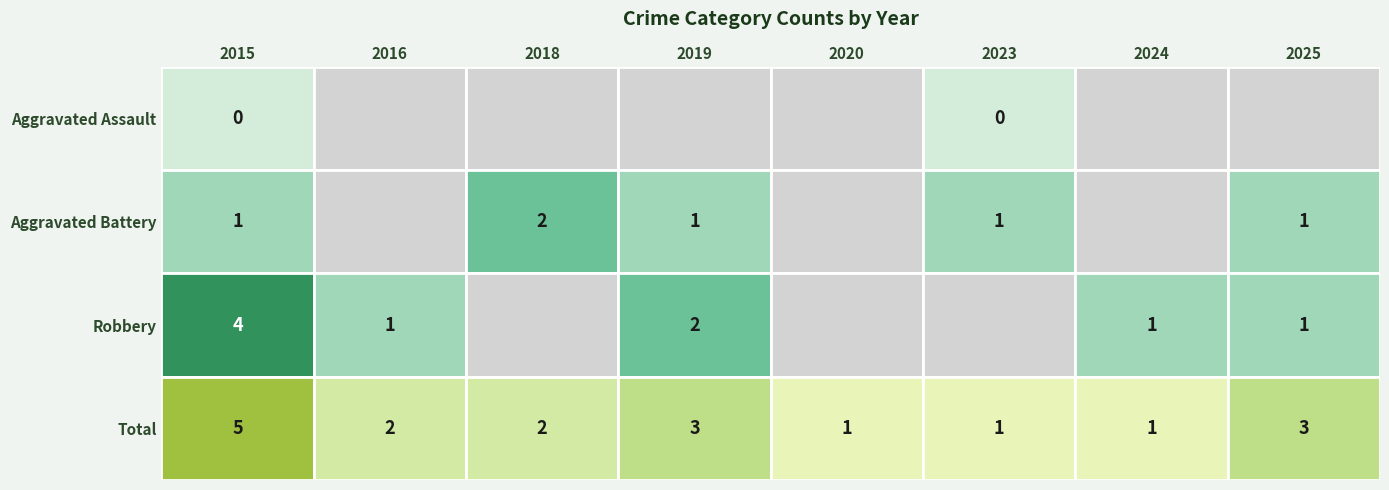

What is the average value of the Total series?

2